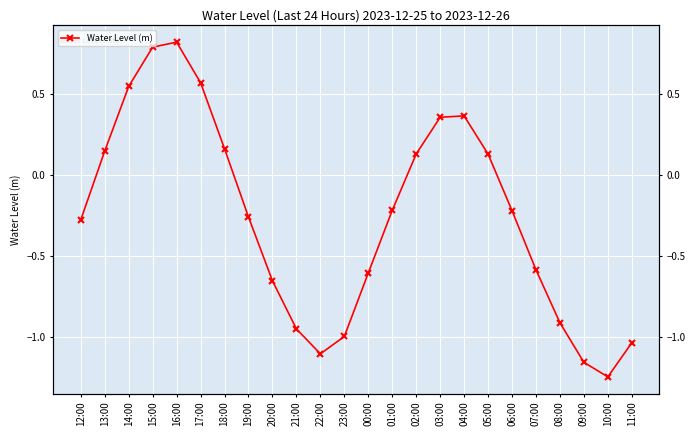

What is the difference between the maximum and minimum values?

2.1